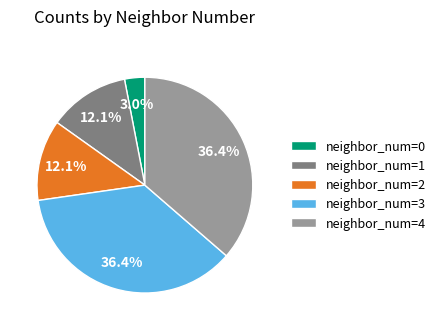

Is neighbor_num=1 the majority of the pie?

No